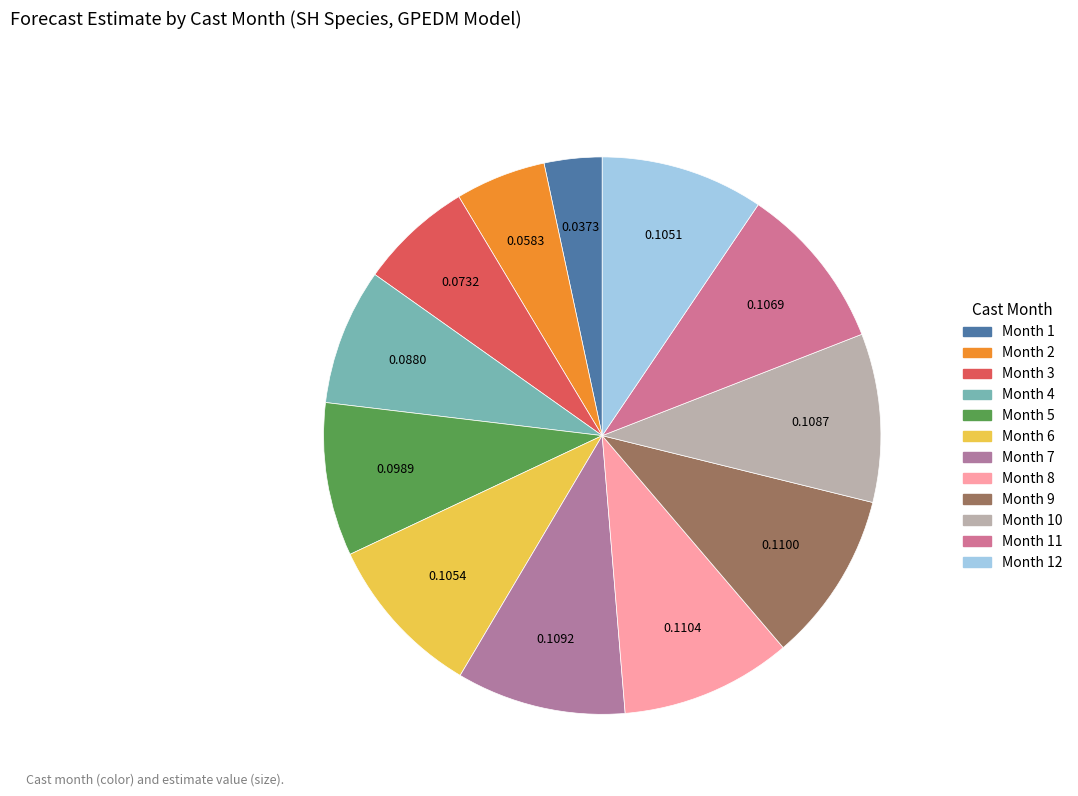

How many segments does this pie chart have?

12